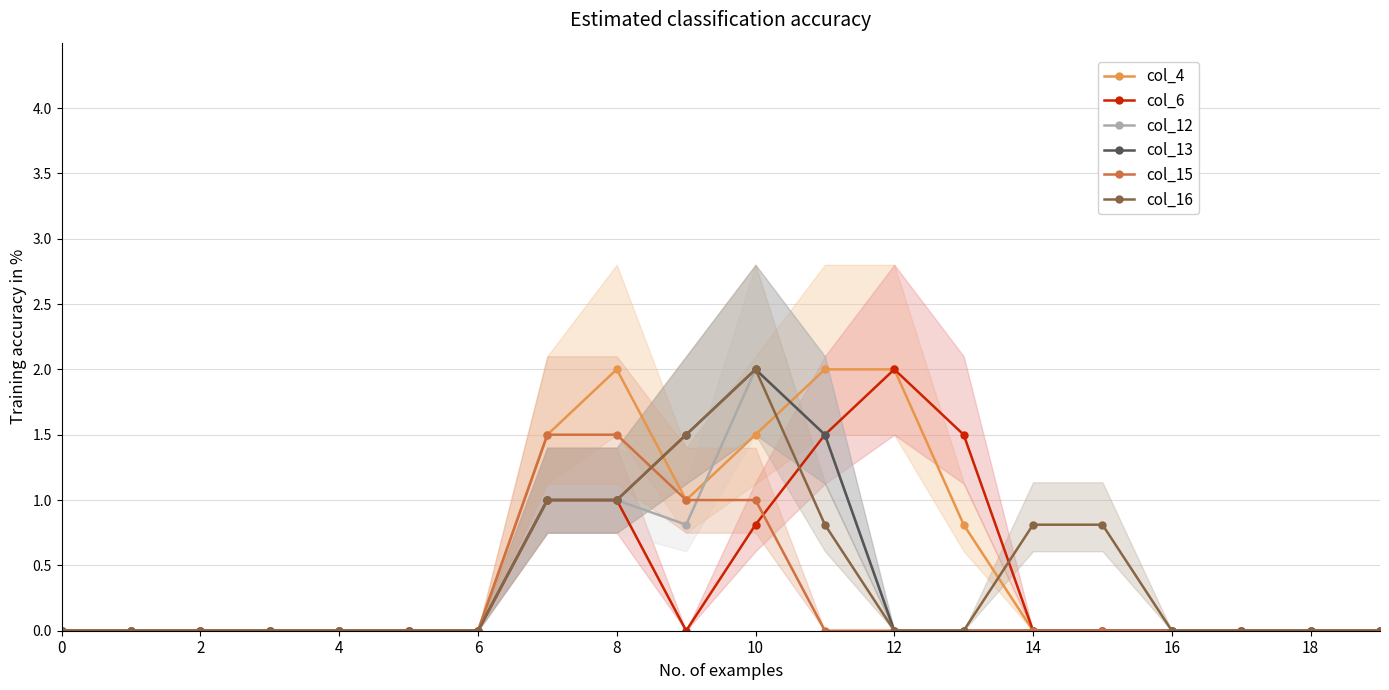

Is it true that col_6 equals -0.7 at 2?

False